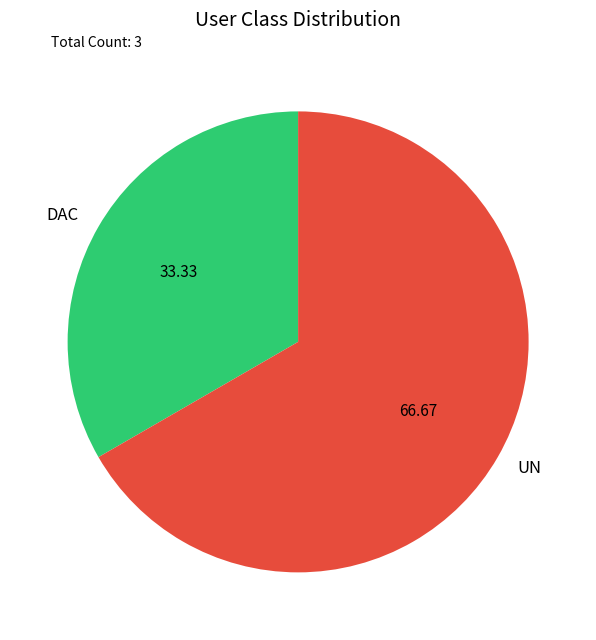

Which has a higher value, DAC or UN?

UN